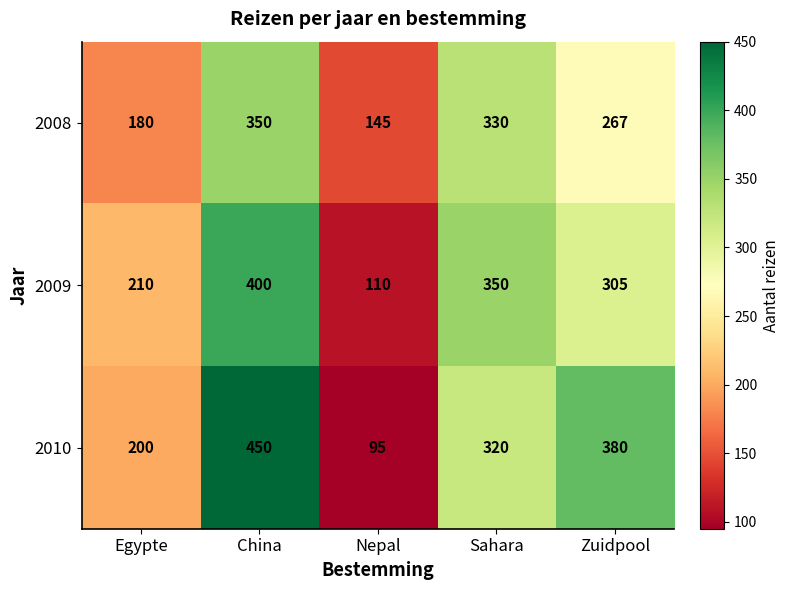

Is it true that 2010 equals 47 at Egypte?

False